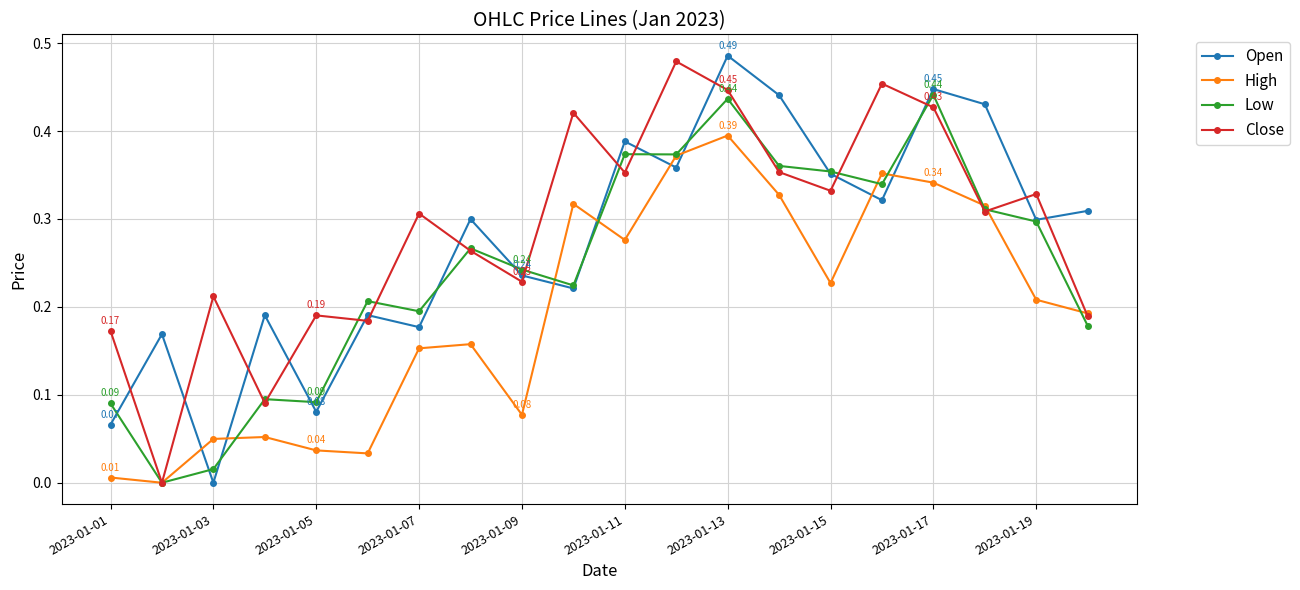

True or false: Low has more than 0 interior local peaks.

True